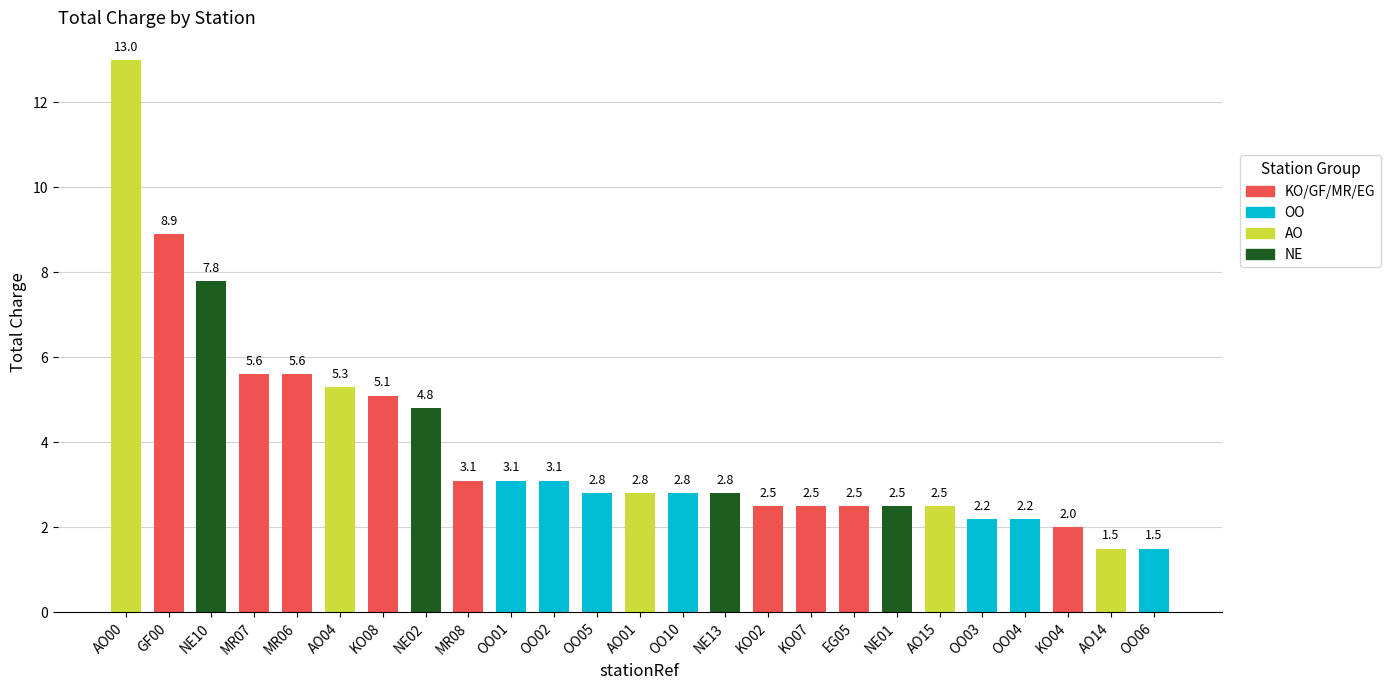

Reading left to right, extract all data points from this chart.

AO00=13.0	GF00=8.9	NE10=7.8	MR07=5.6	MR06=5.6	AO04=5.3	KO08=5.1	NE02=4.8	MR08=3.1	OO01=3.1	OO02=3.1	OO05=2.8	AO01=2.8	OO10=2.8	NE13=2.8	KO02=2.5	KO07=2.5	EG05=2.5	NE01=2.5	AO15=2.5	OO03=2.2	OO04=2.2	KO04=2.0	AO14=1.5	OO06=1.5